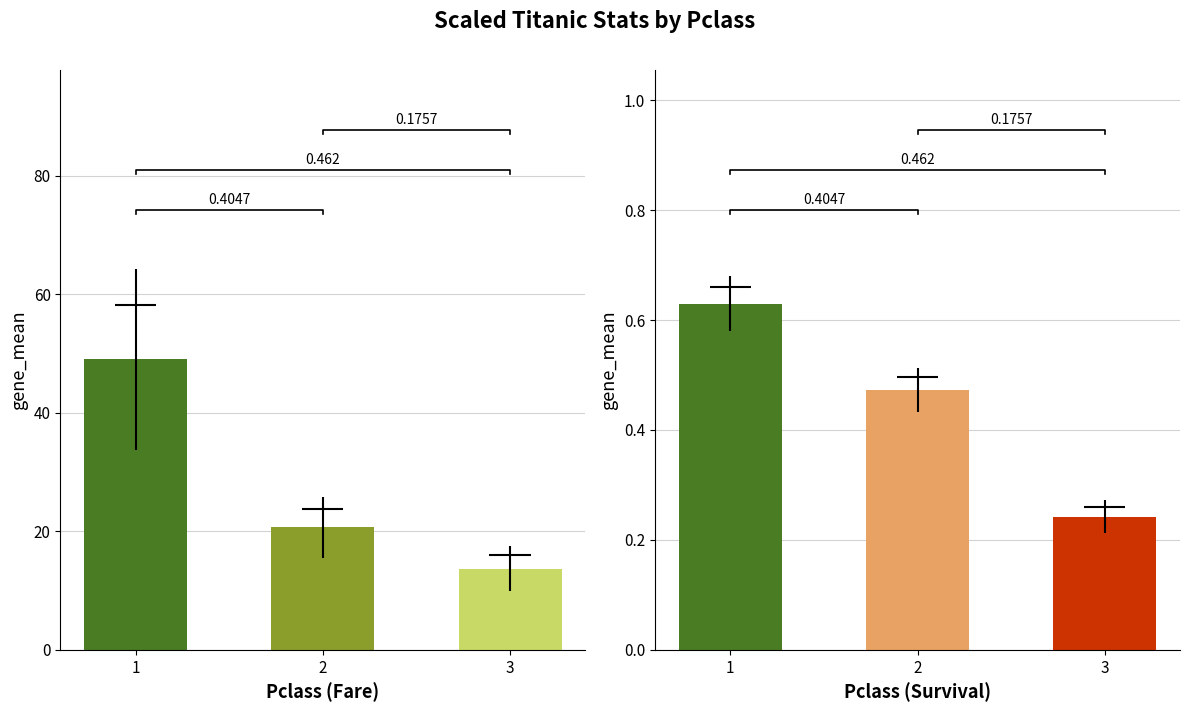

At which category does the chart reach its peak across all series?

1